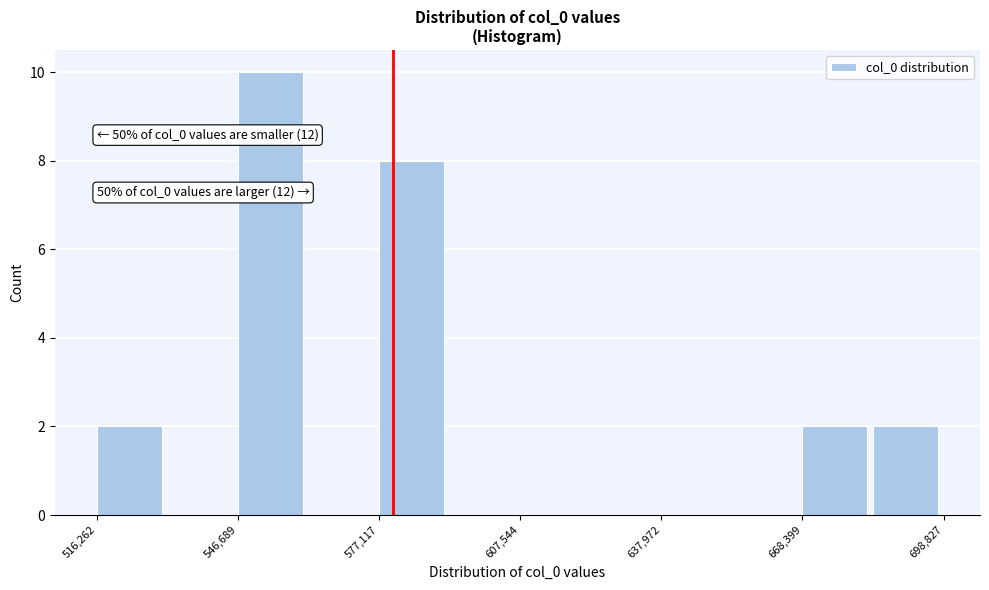

Read against the x-axis, roughly where is the centre of the tallest bar?

555000